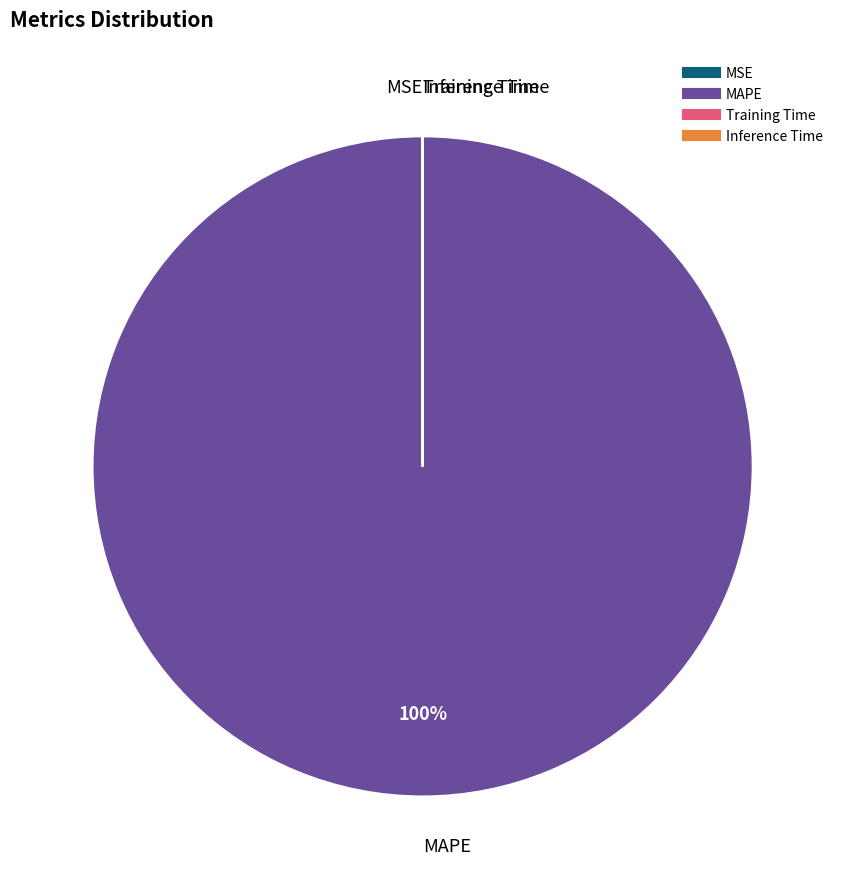

To the nearest percent, what is the difference between the largest and smallest slice percentages?

100%